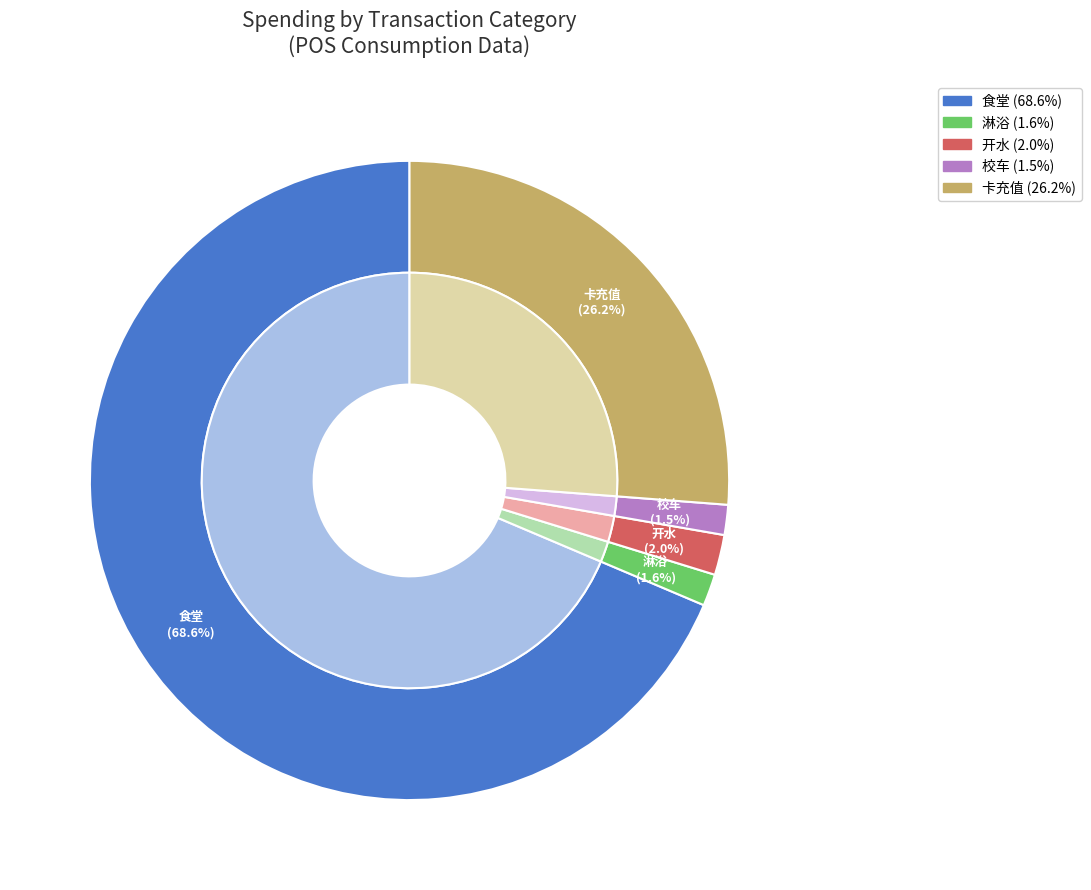

Is it true that 开水 is 12% of the pie?

False